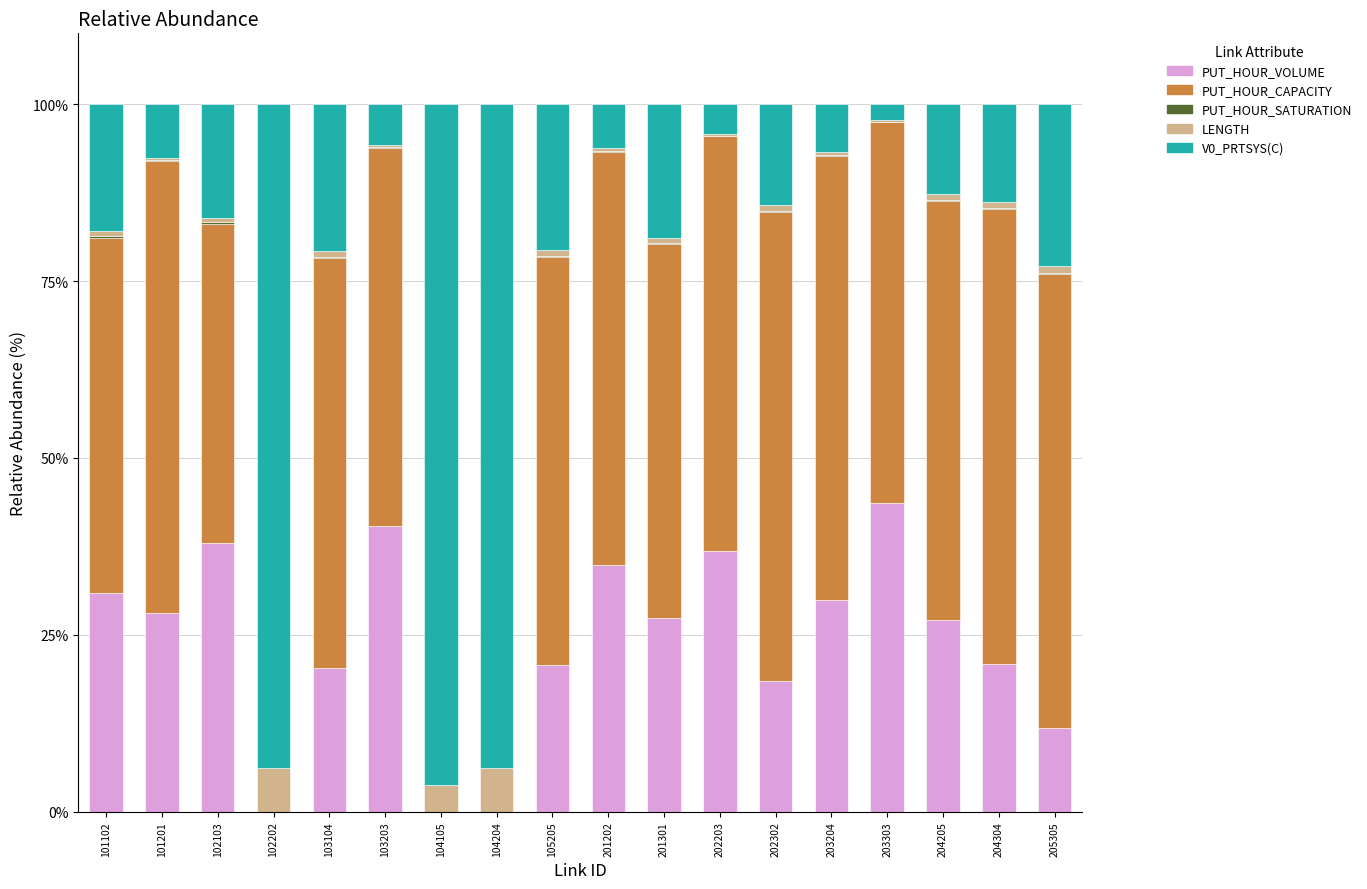

Count the number of data series in this chart.

5